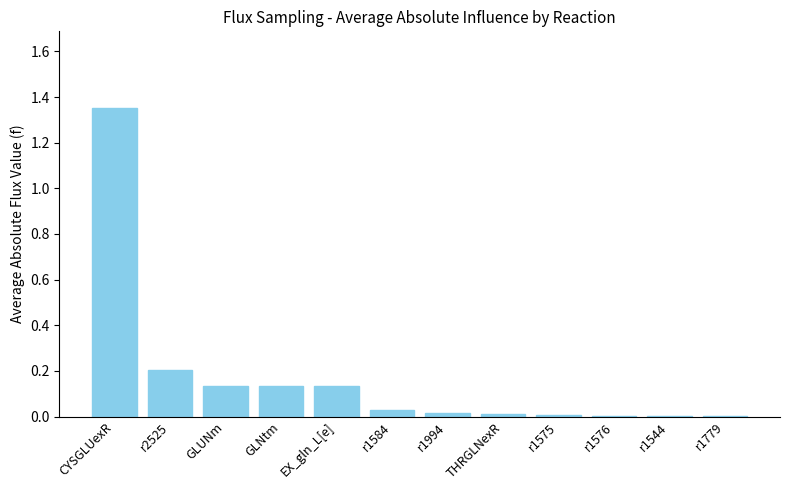

The chart shows a value of 0.2 at GLNtm. True or false?

False